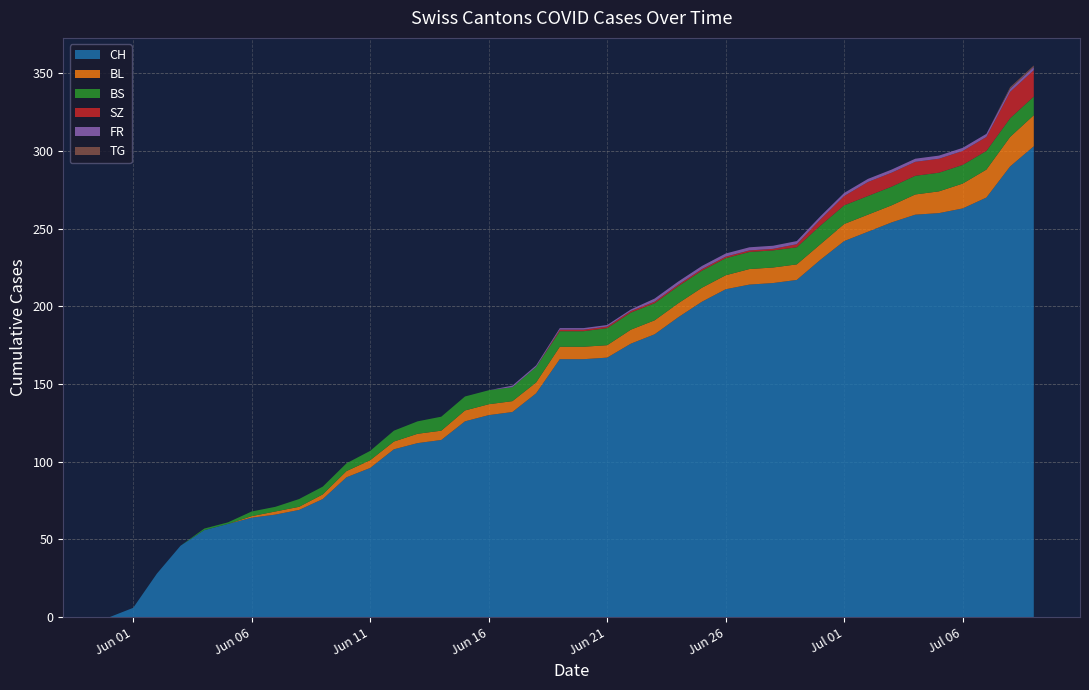

Reading left to right, list all the values displayed in this chart.

CH: 0	6	28	46	56	60	64	66	69	76	90	96	108	112	114	126	130	132	144	166	166	167	176	182	193	203	211	214	215	217	230	242	248	254	259	260	263	270	290	303
BL: 0	0	0	0	0	0	1	2	2	3	4	5	5	6	6	7	7	7	7	8	8	8	9	9	9	9	9	10	10	10	10	11	11	11	13	14	16	18	19	20
BS: 0	0	0	0	1	1	3	3	5	5	5	6	7	8	9	9	9	9	10	10	10	11	11	11	11	11	11	11	11	11	12	12	12	12	12	12	12	12	12	12
SZ: 0	0	0	0	0	0	0	0	0	0	0	0	0	0	0	0	0	0	0	1	1	1	1	1	1	1	1	1	1	2	4	6	9	9	9	9	9	9	17	17
FR: 0	0	0	0	0	0	0	0	0	0	0	0	0	0	0	0	0	1	1	1	1	1	1	2	2	2	2	2	2	2	2	2	2	2	2	2	2	2	2	2
TG: 0	0	0	0	0	0	0	0	0	0	0	0	0	0	0	0	0	0	0	0	0	0	0	0	0	0	0	0	0	0	0	0	0	0	0	0	0	0	1	1